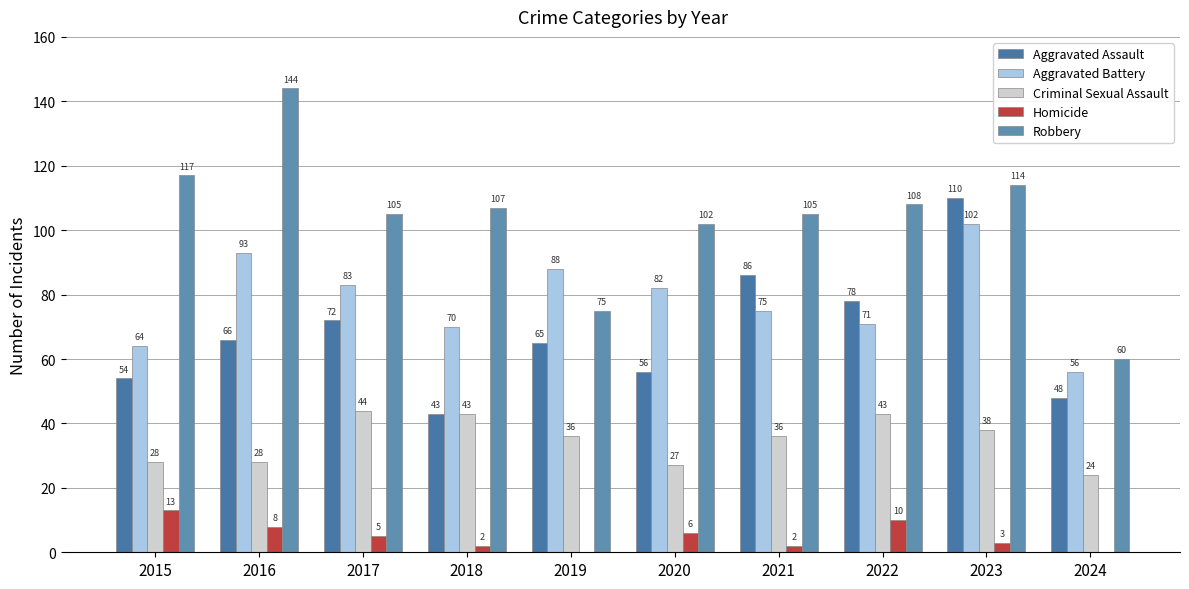

What value does the Homicide series have at 2020, to the nearest 10?

10